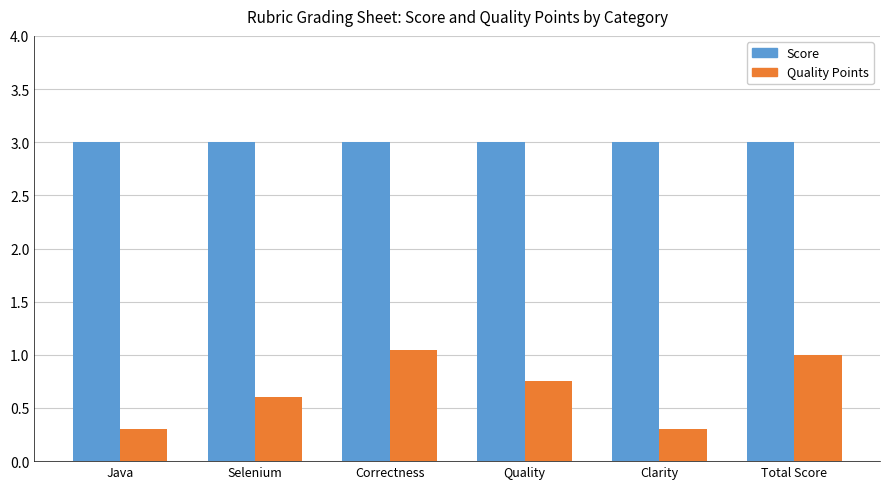

The Score series shows 3.0 at Java. True or false?

True